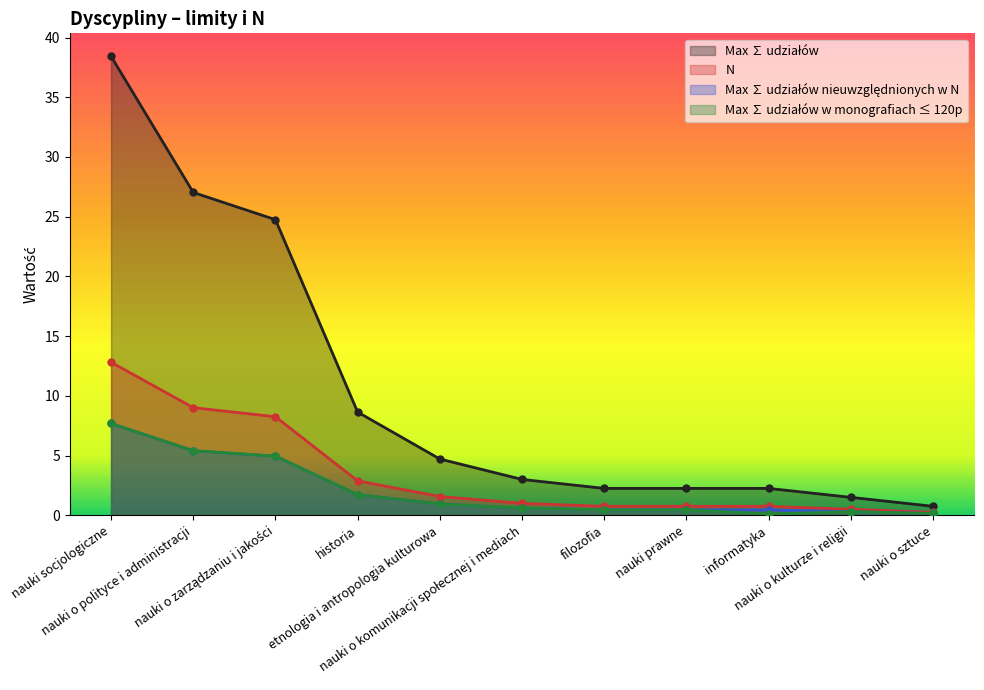

How many categories are shown in the chart?

11